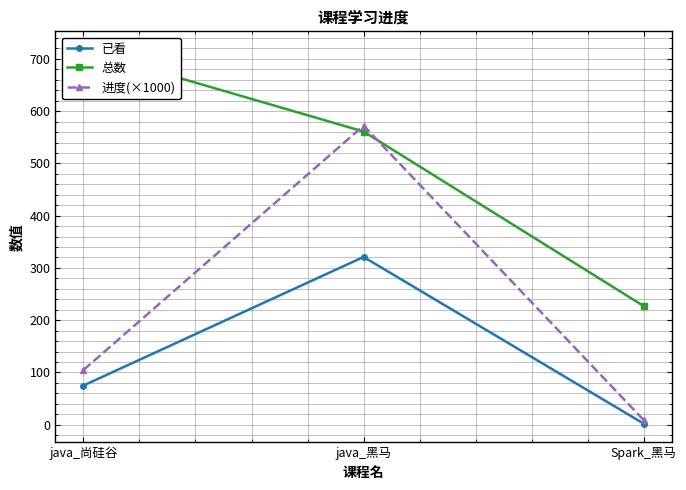

The 进度(×1000) series shows 8.8 at Spark_黑马. True or false?

True